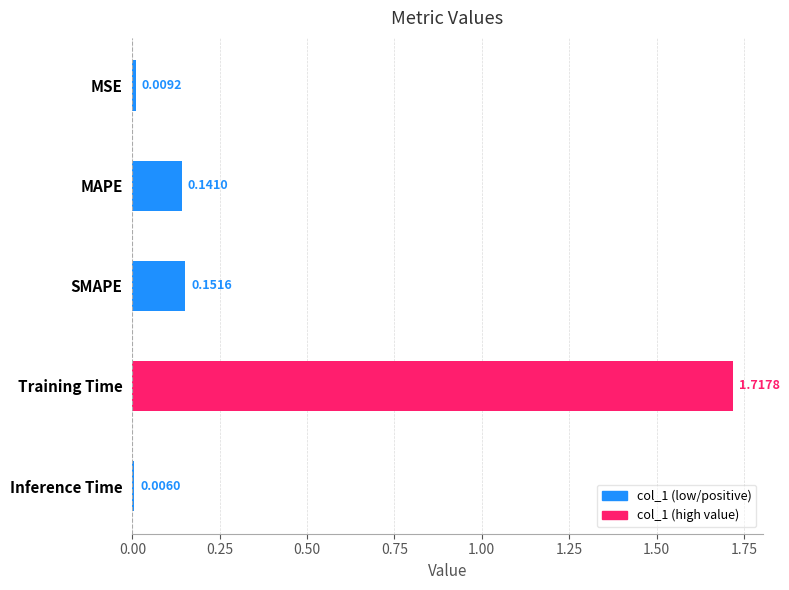

At which category does the chart reach its peak across all series?

Training Time